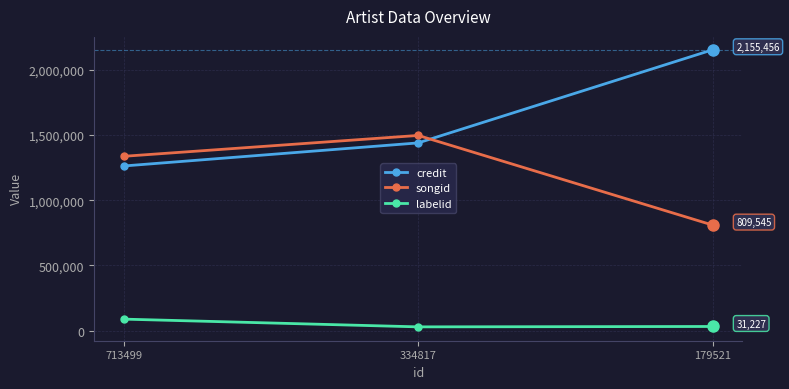

How many values in the credit series are below 1440397?

1